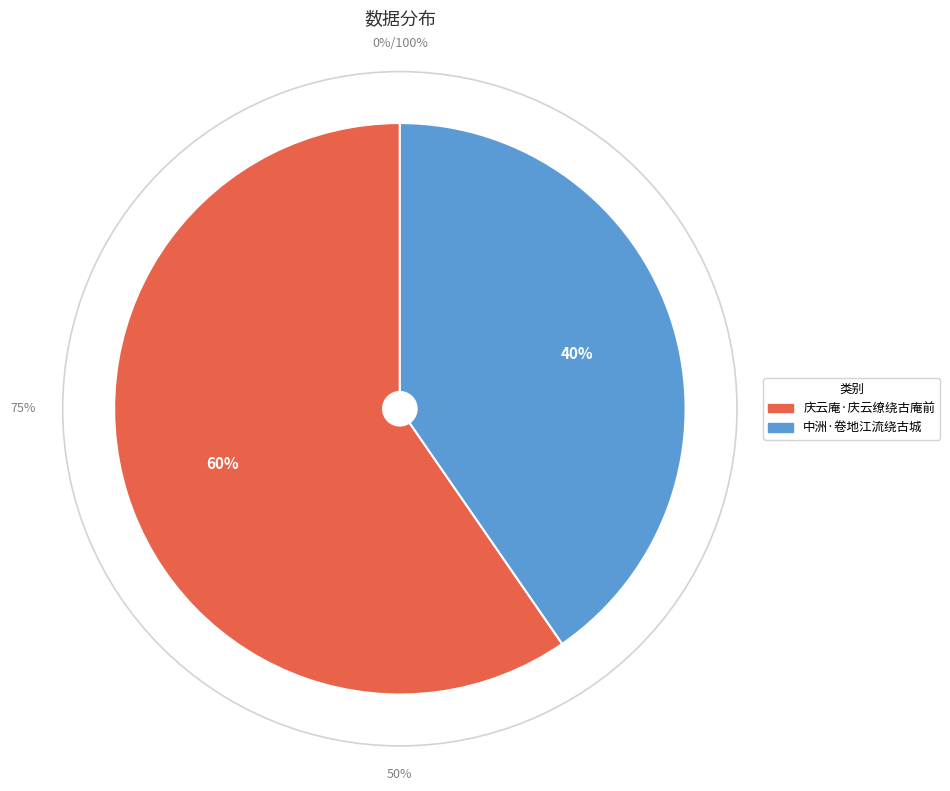

Count the number of slices in the pie.

2